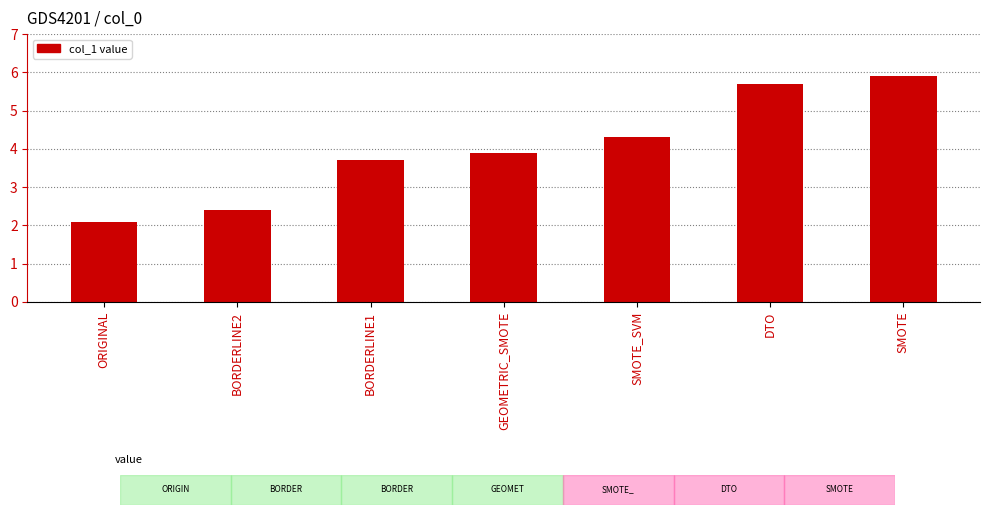

List the labels in order of value, largest first.

SMOTE, DTO, SMOTE_SVM, GEOMETRIC_SMOTE, BORDERLINE1, BORDERLINE2, ORIGINAL